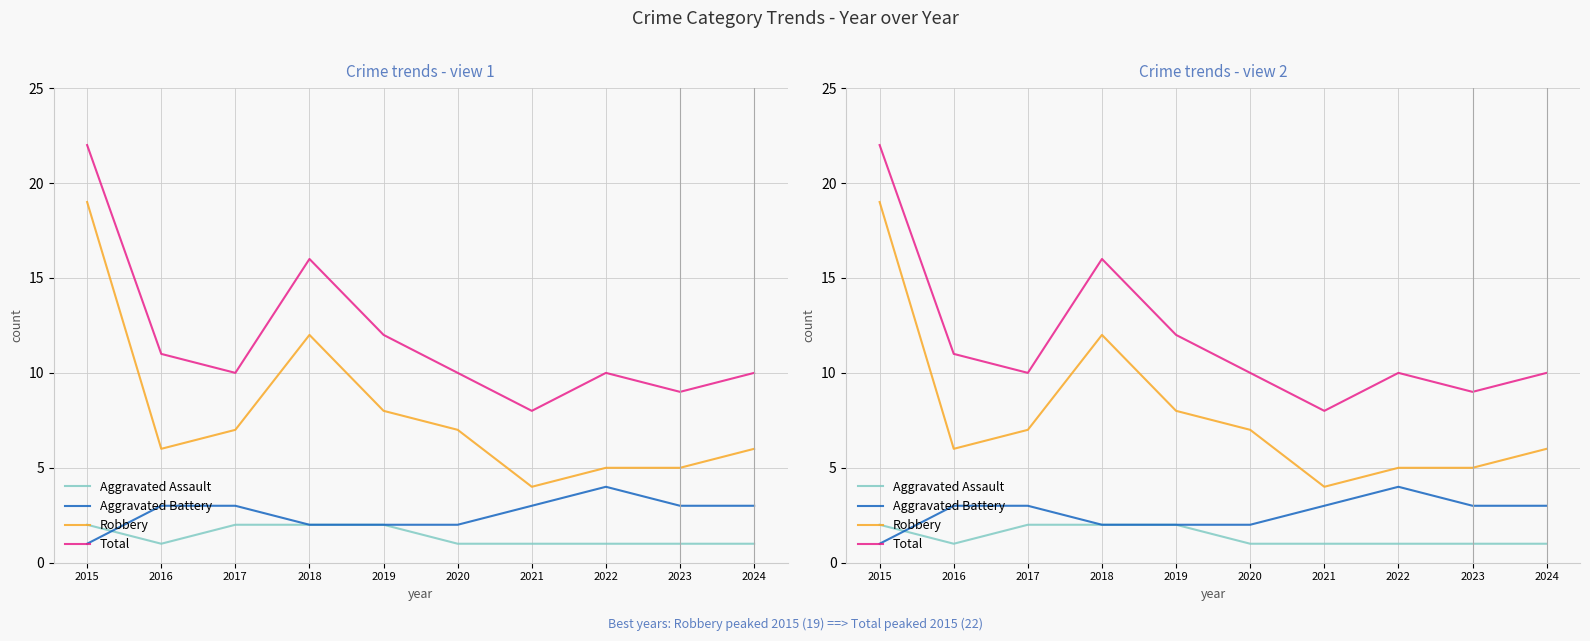

How many categories are shown in the chart?

10